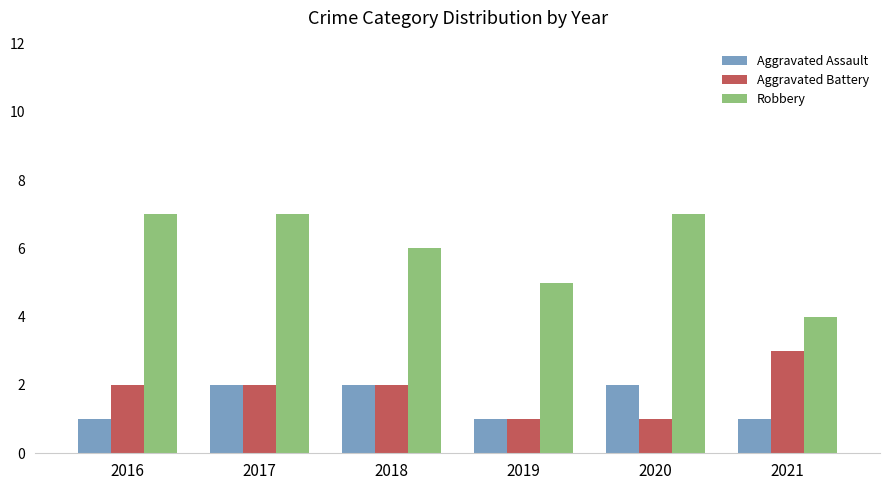

List the series in order of their peak value, highest first.

Robbery, Aggravated Battery, Aggravated Assault